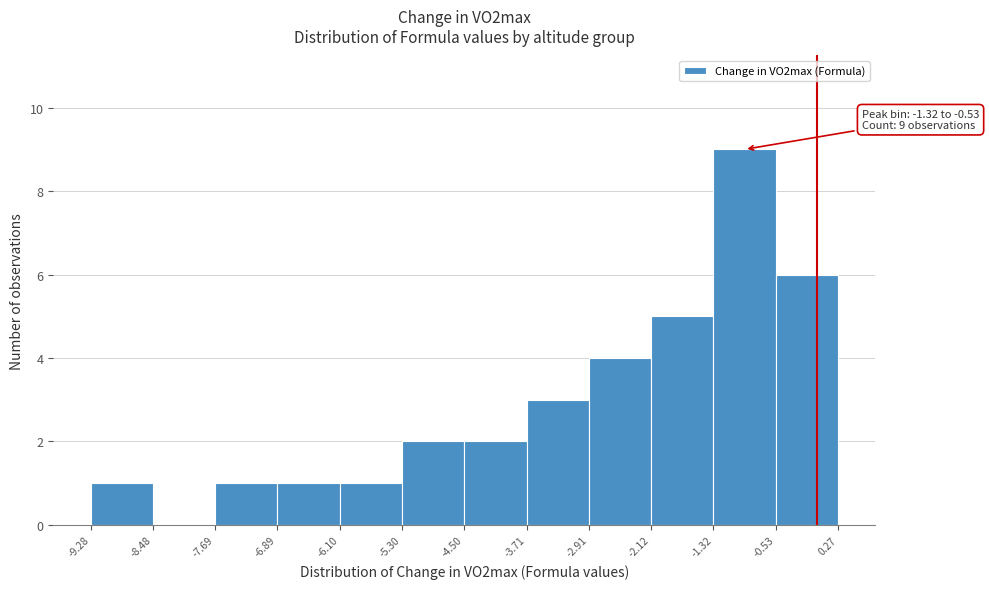

Over which range of the x-axis is the bar tallest?

-1.32 to -0.53